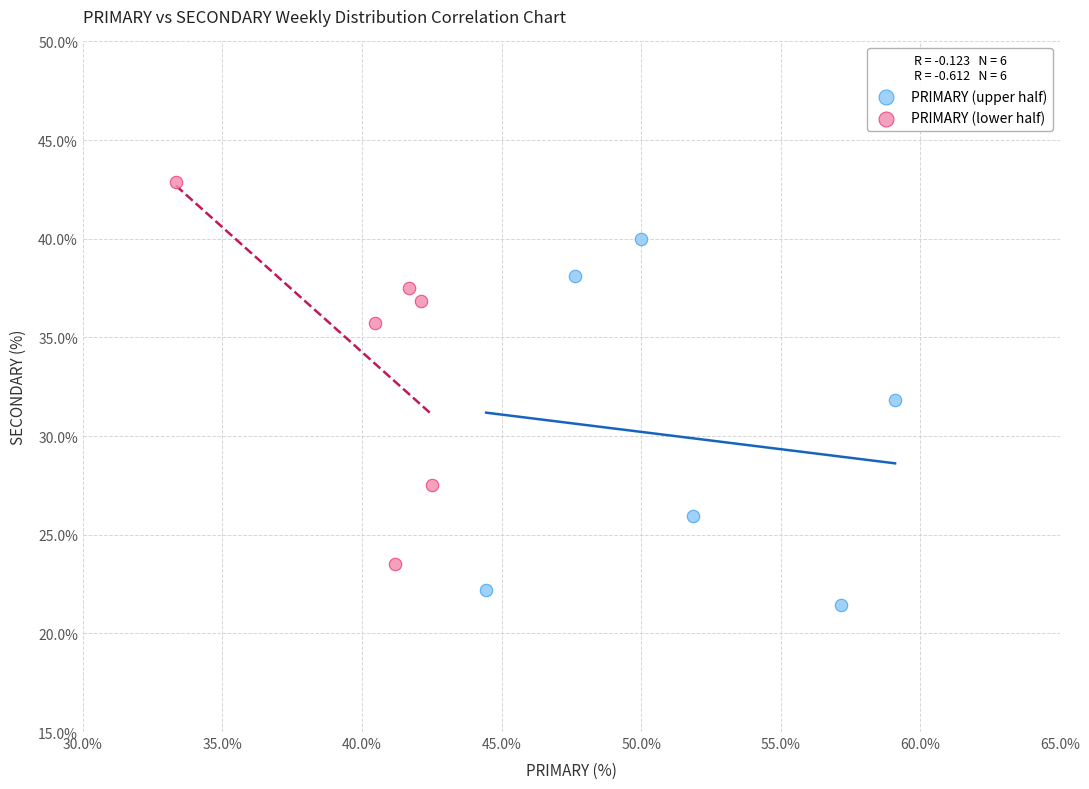

Which series reaches the minimum Y coordinate?

PRIMARY (upper half)